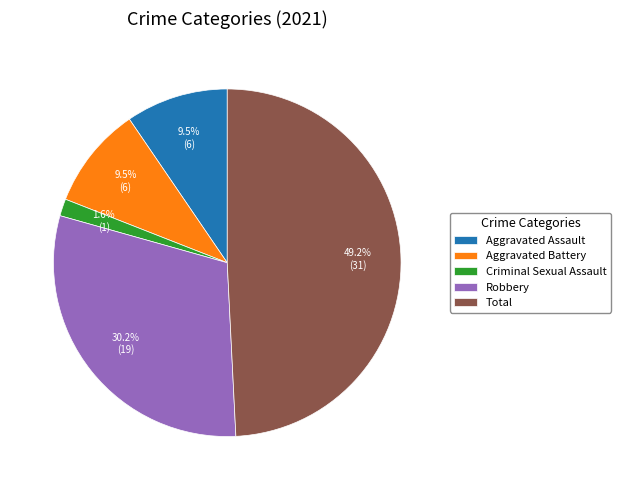

Which category has the smallest portion of the pie?

Criminal Sexual Assault